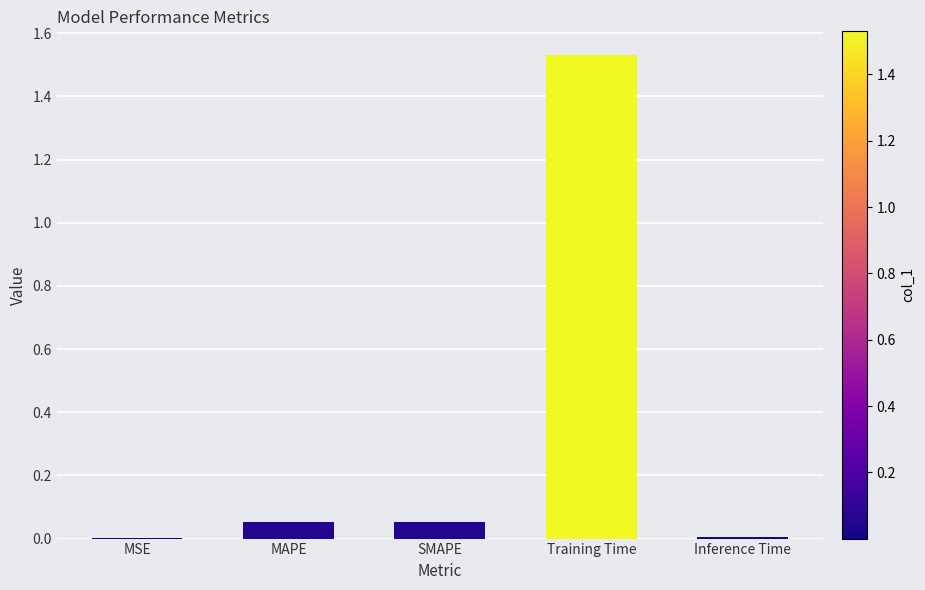

Count the number of categories in the chart.

5